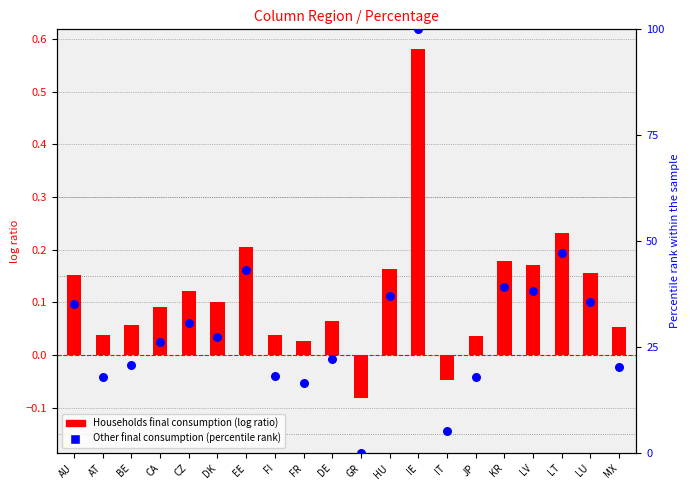

Which series contains the highest Y value?

Other final consumption (percentile rank)